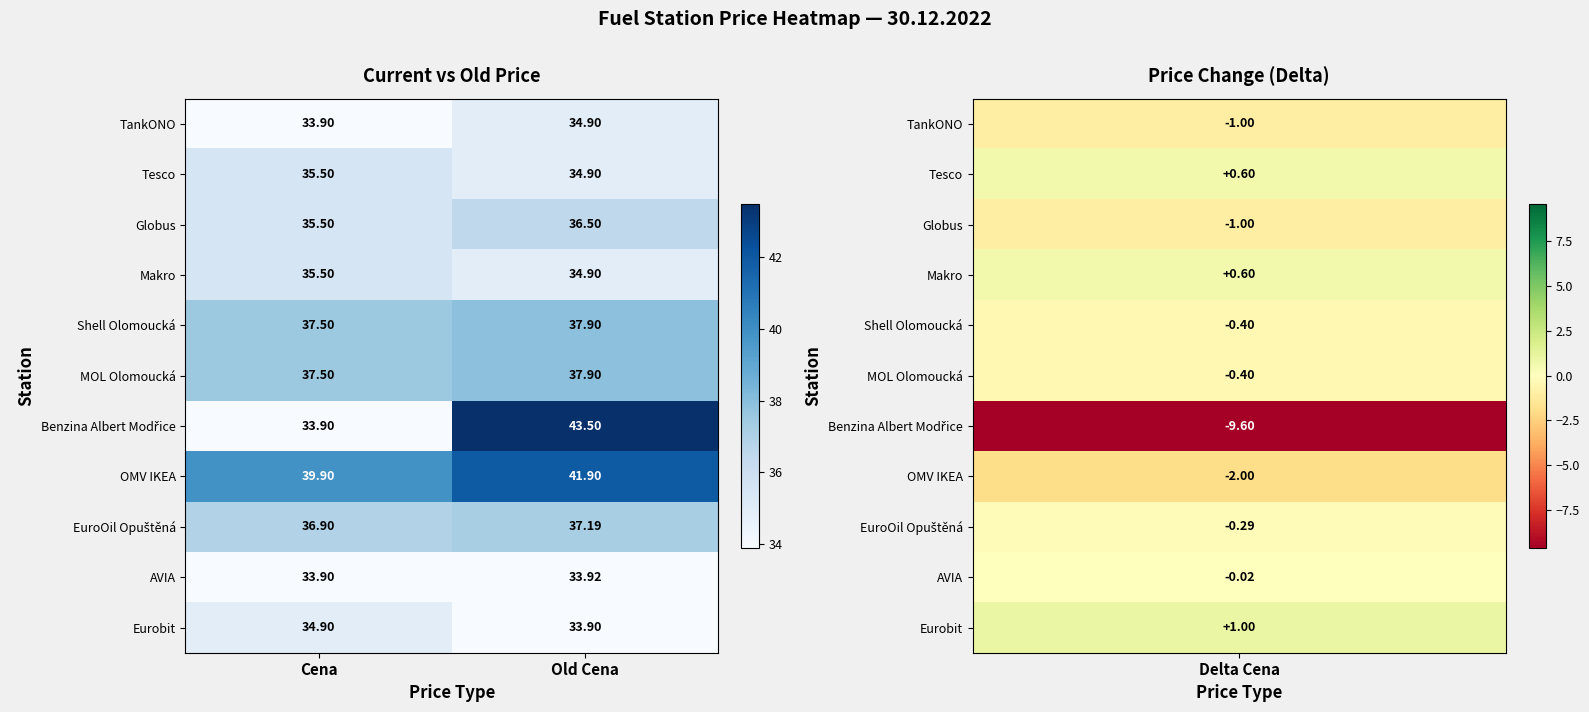

List the labels in order of MOL Olomoucká value, smallest first.

Cena, Old Cena